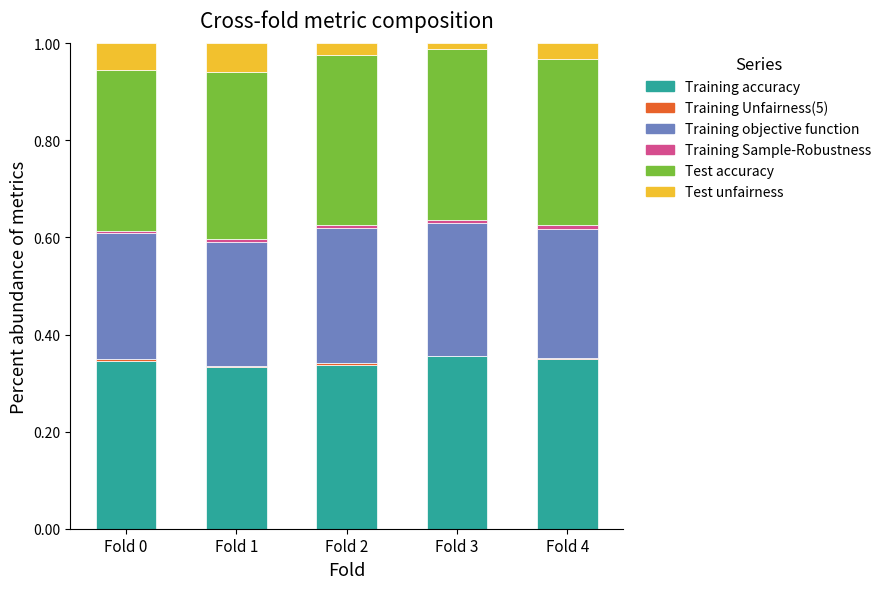

True or false: Training accuracy has a value of 0.5 at Fold 0.

False